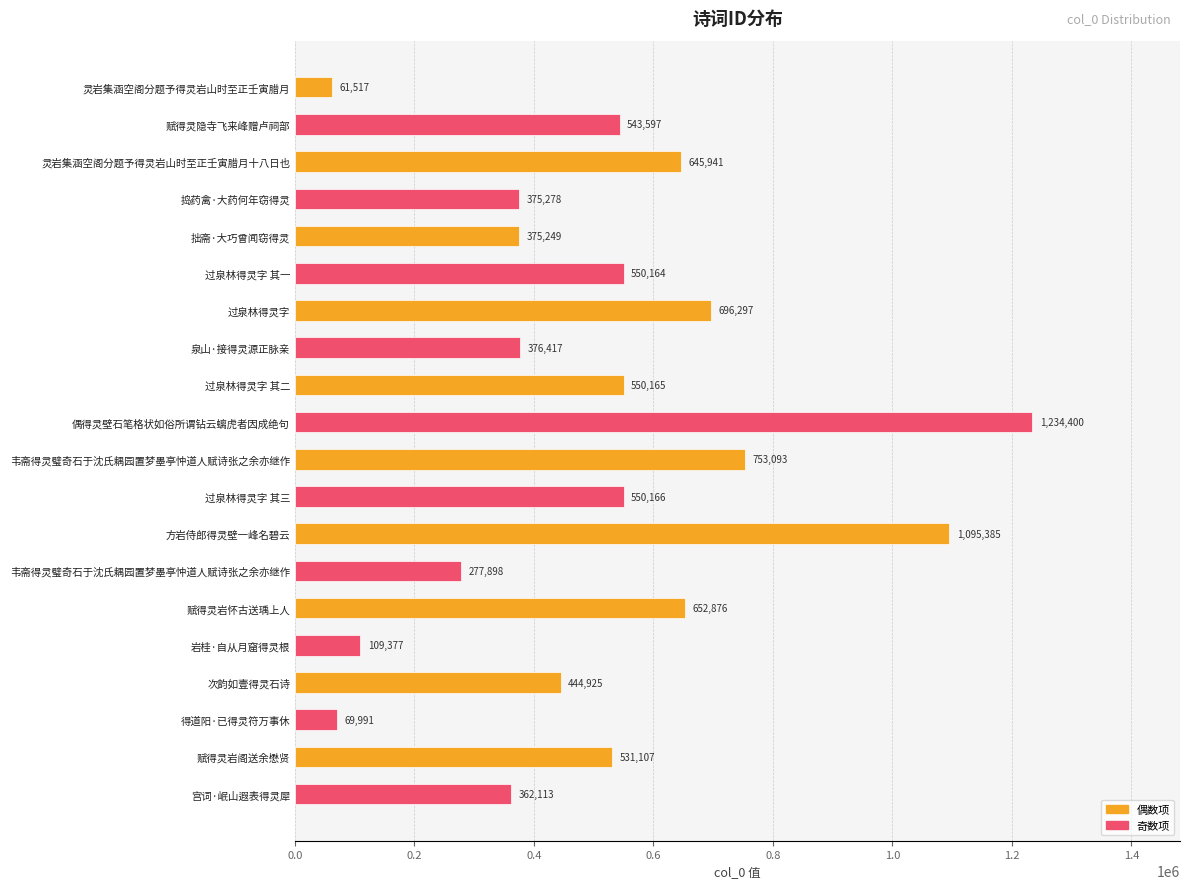

Are the bars grouped side by side (vs. stacked)?

No